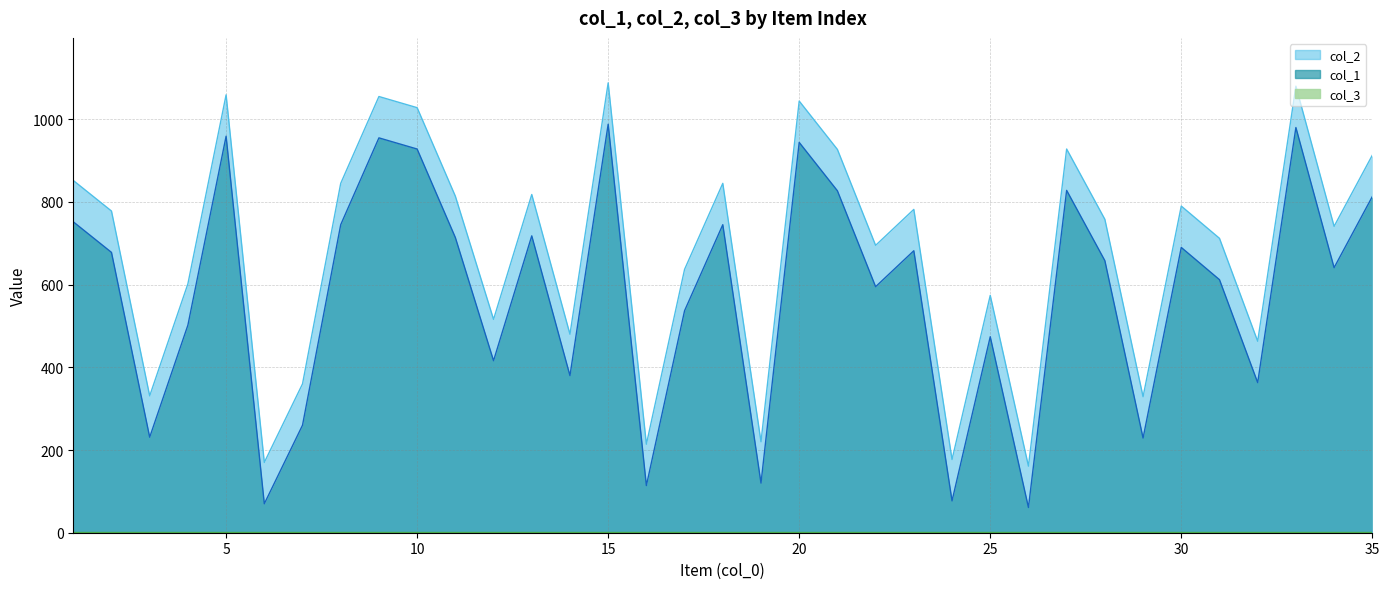

How many categories are shown in the chart?

35